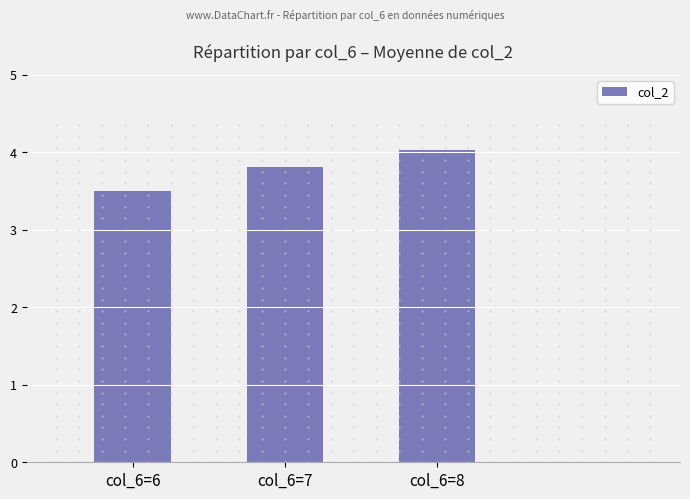

What is the sum of the values at col_6=7 and col_6=6?

7.3